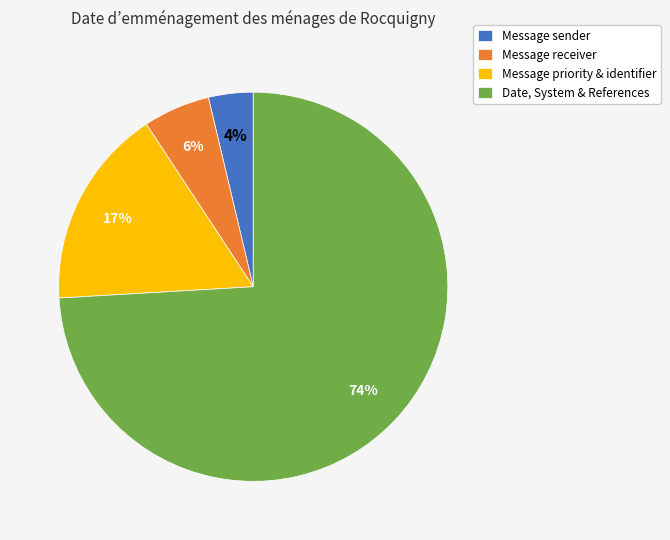

Rank the categories by value from lowest to highest.

Message sender, Message receiver, Message priority & identifier, Date, System & References